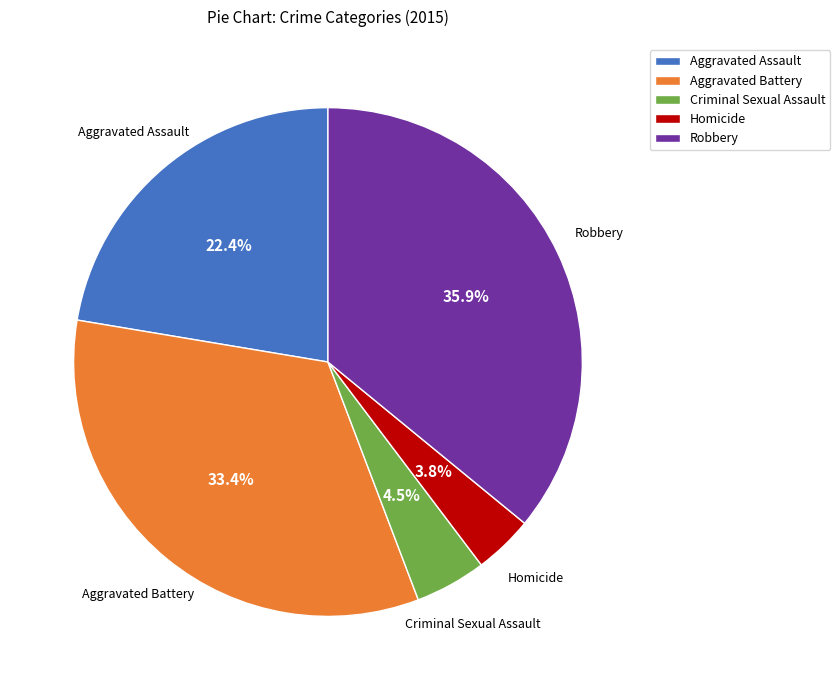

Does Criminal Sexual Assault account for over 50% of the chart?

No